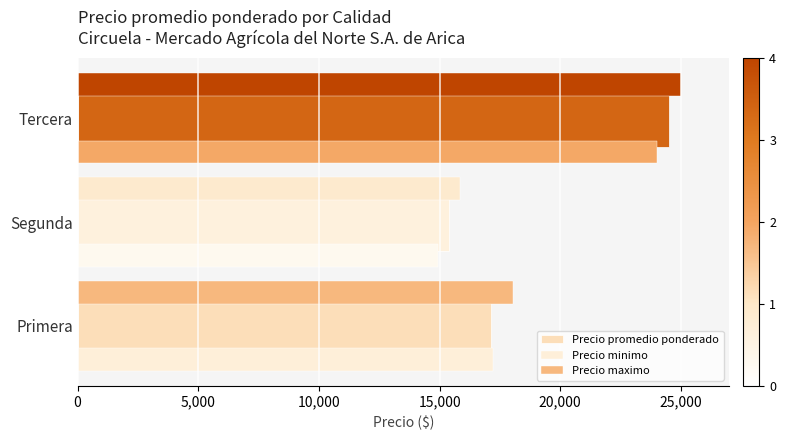

What position from the right is Primera?

3